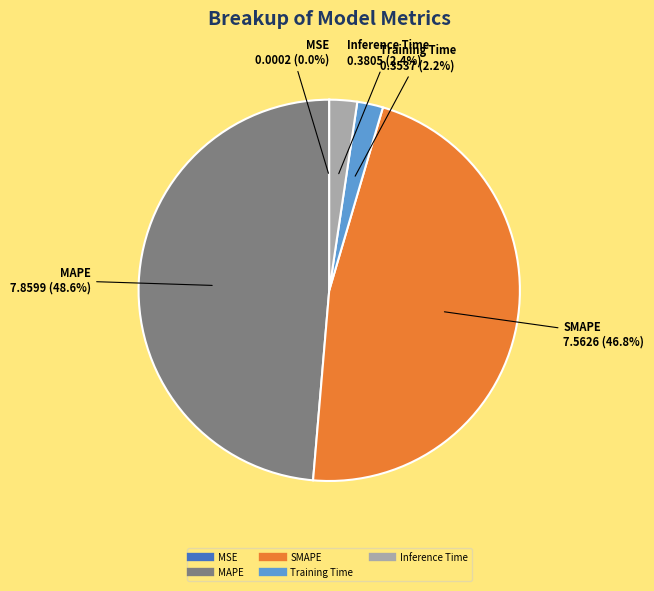

Between Training Time and MAPE, which is larger?

MAPE